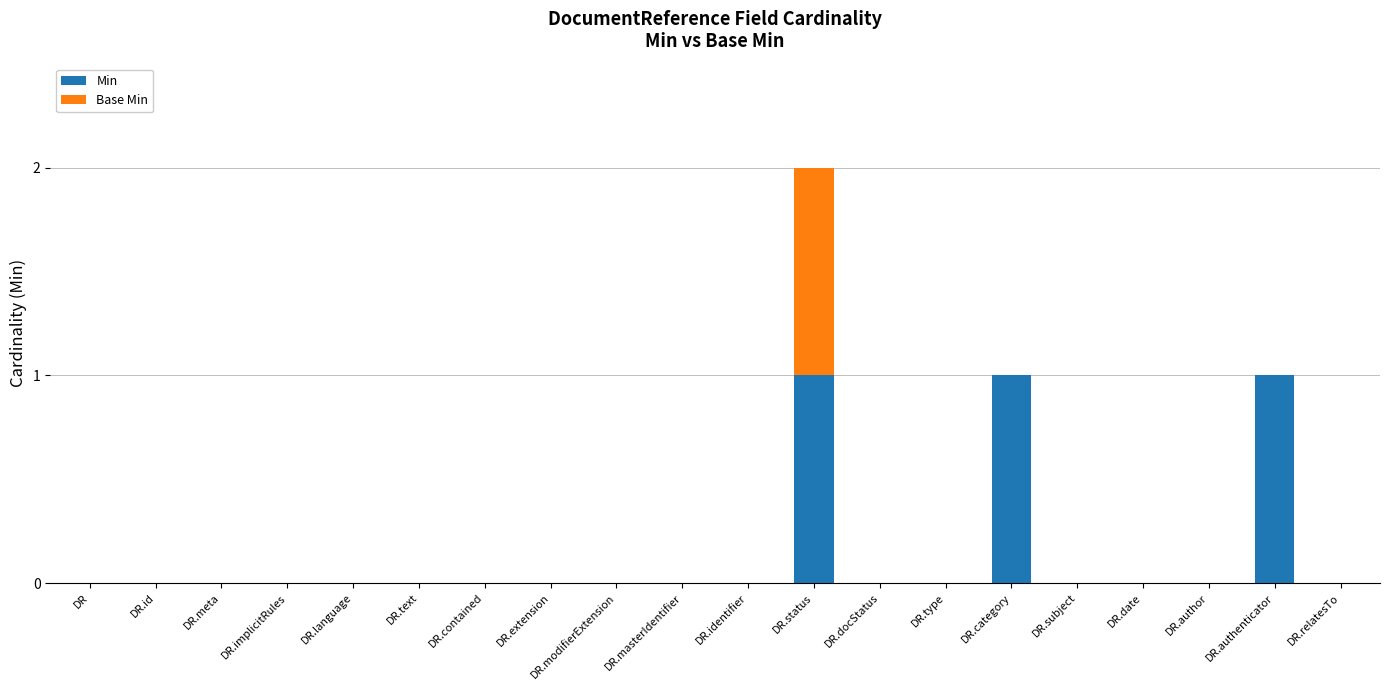

The Min series shows 0 at DR.subject. True or false?

True